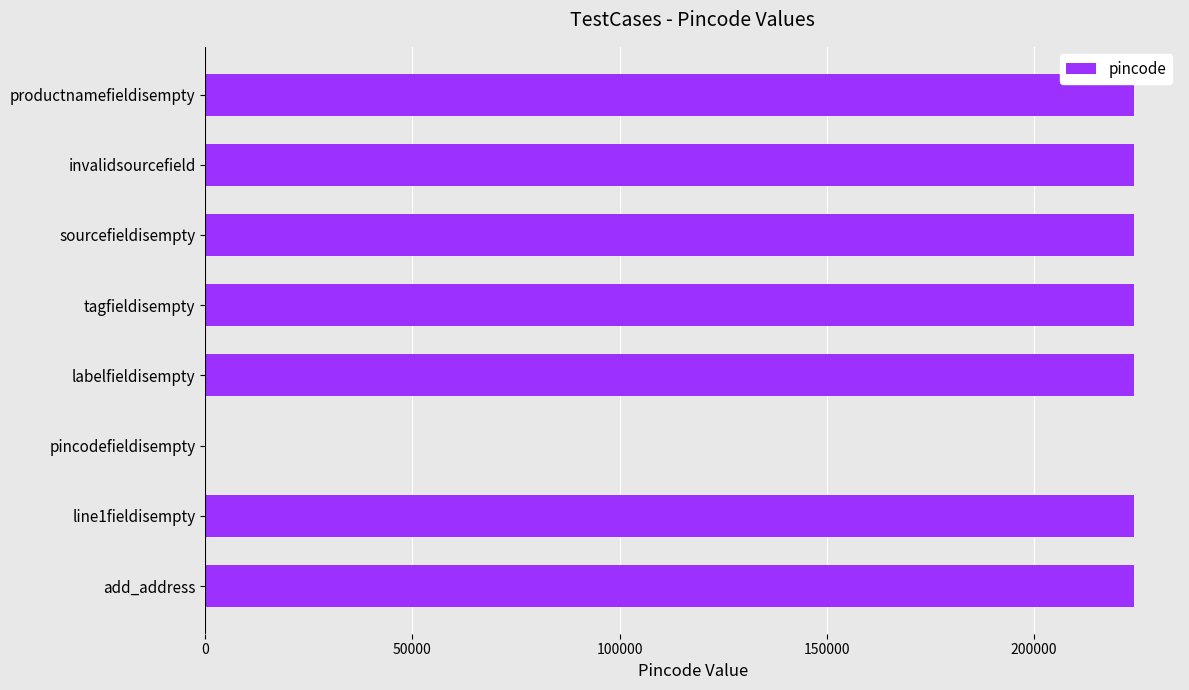

True or false: the data shows -90518 at pincodefieldisempty.

False